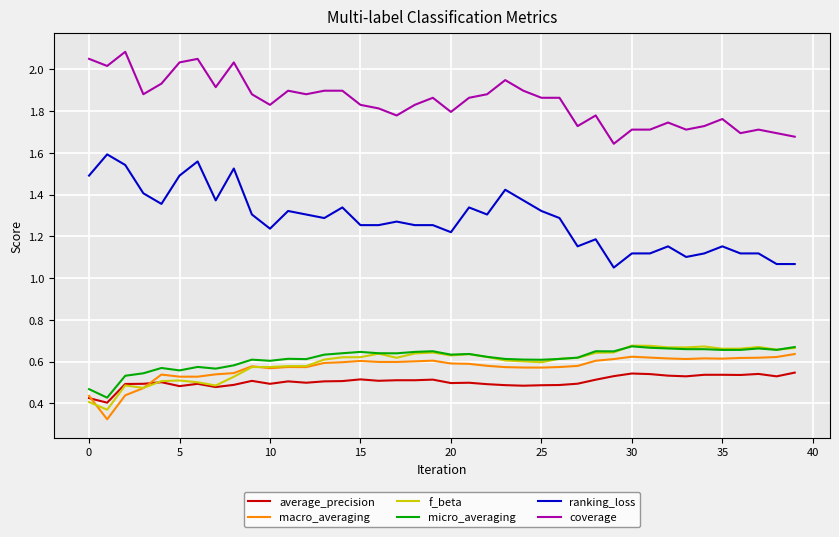

True or false: micro_averaging and ranking_loss intersect in this chart.

False